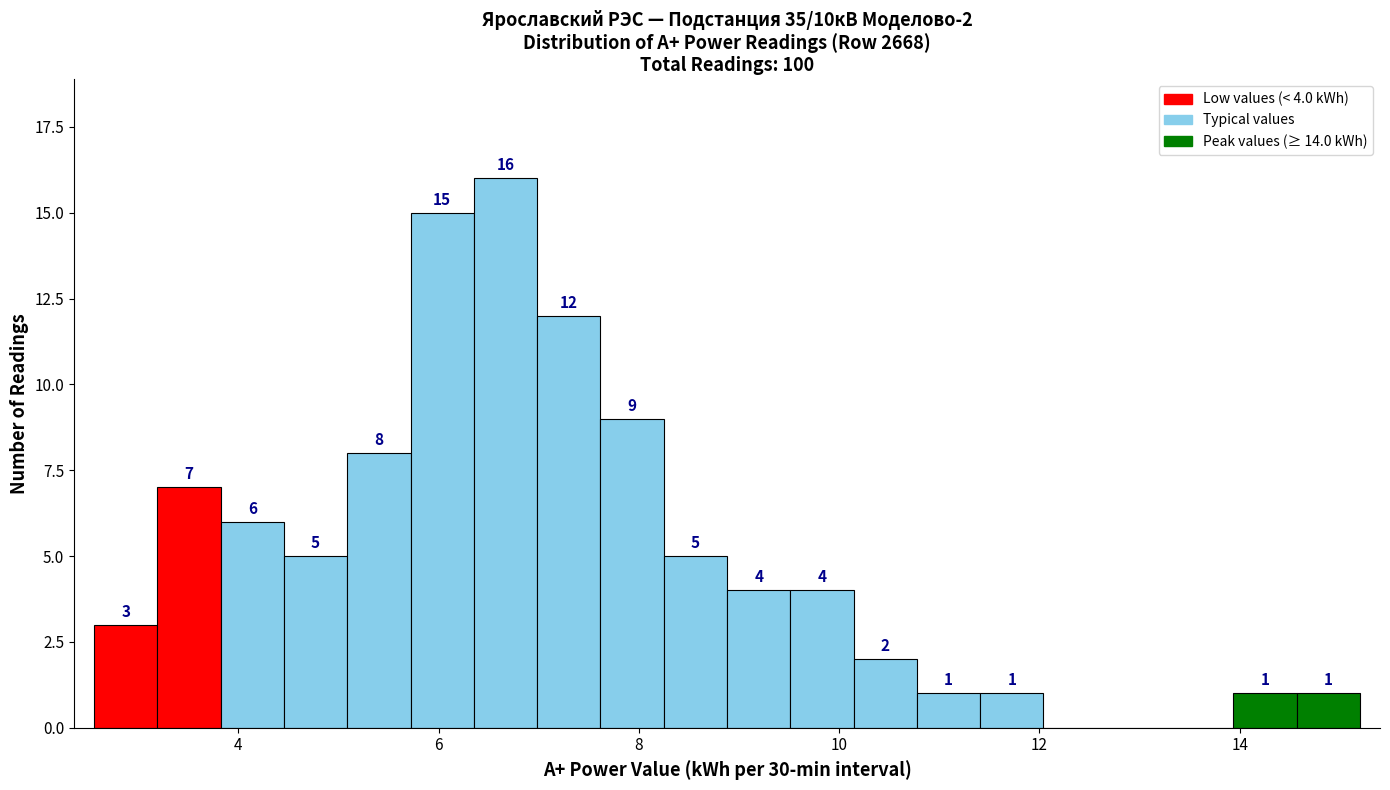

Read against the x-axis, roughly where is the centre of the tallest bar?

6.6